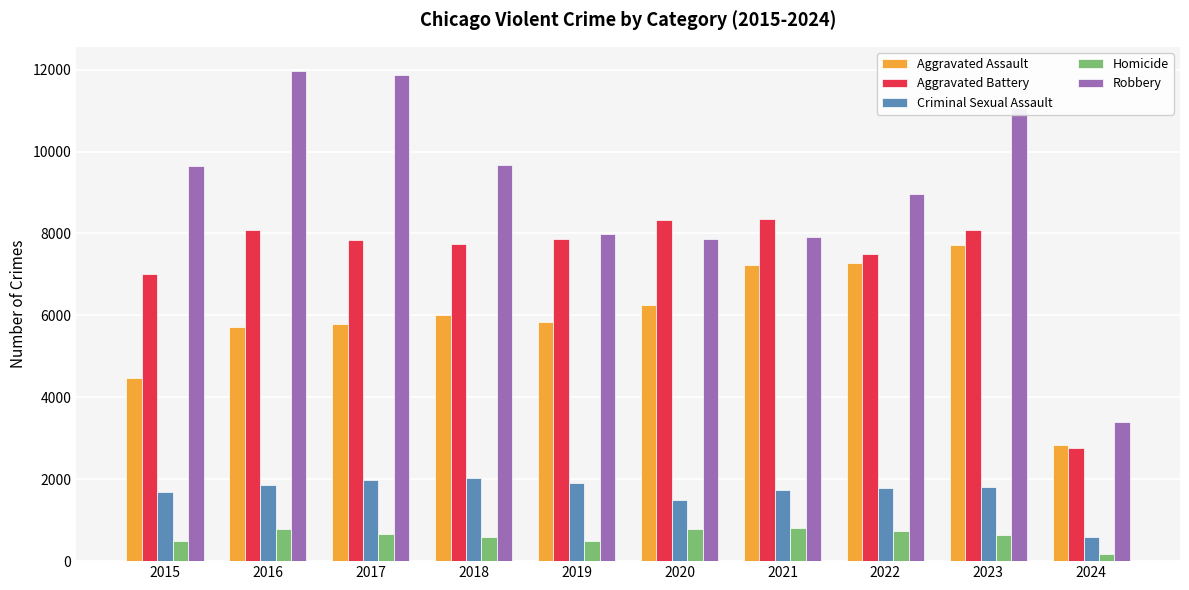

What is the value of the Homicide bar at the 4th from the left?

588